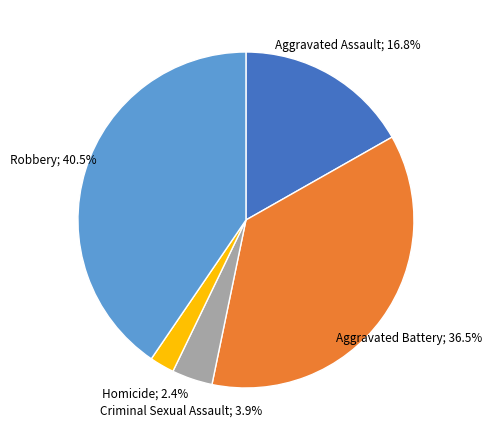

Is there any slice that represents more than half of the pie?

No